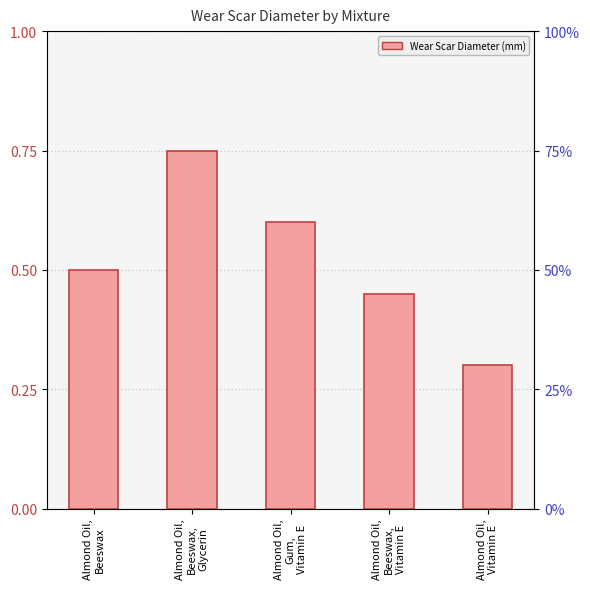

How many distinct data groups are displayed?

1